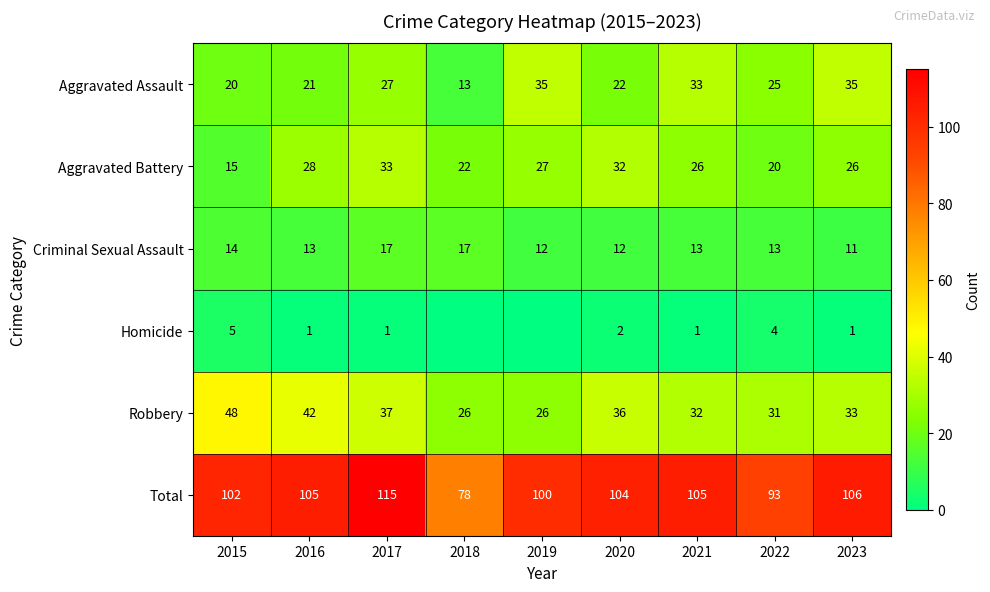

What is the difference between the Total values at 2018 and 2019?

22